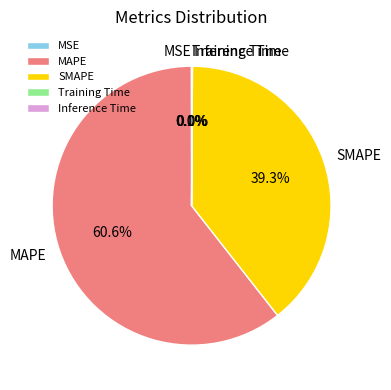

True or false: SMAPE accounts for 39% of the total.

True